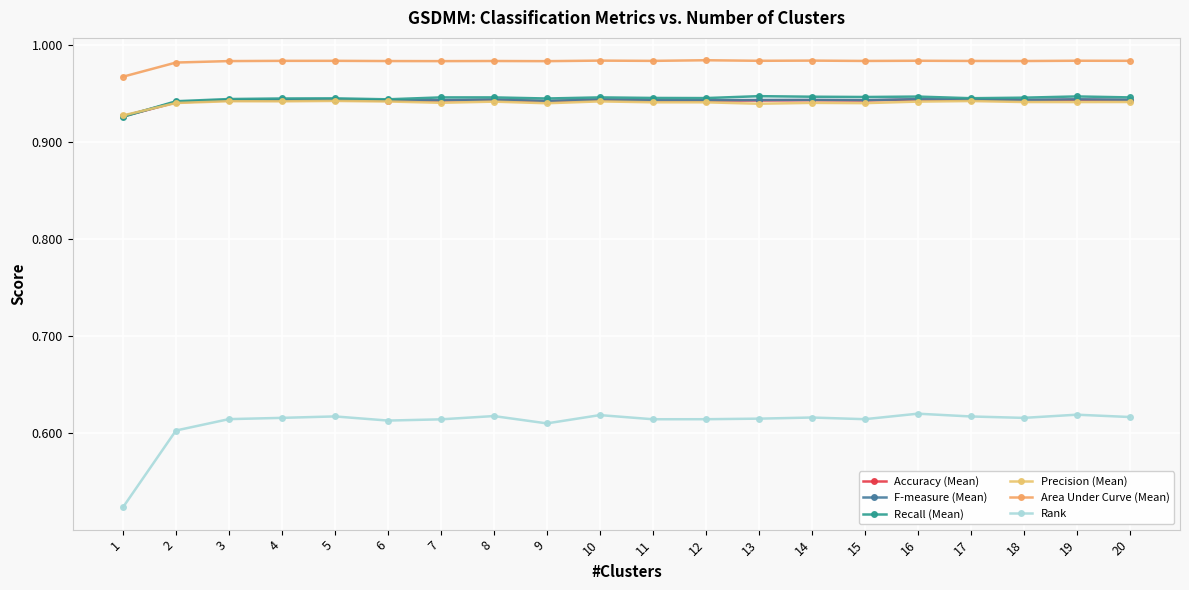

What is the total value across all series at 3?

5.4